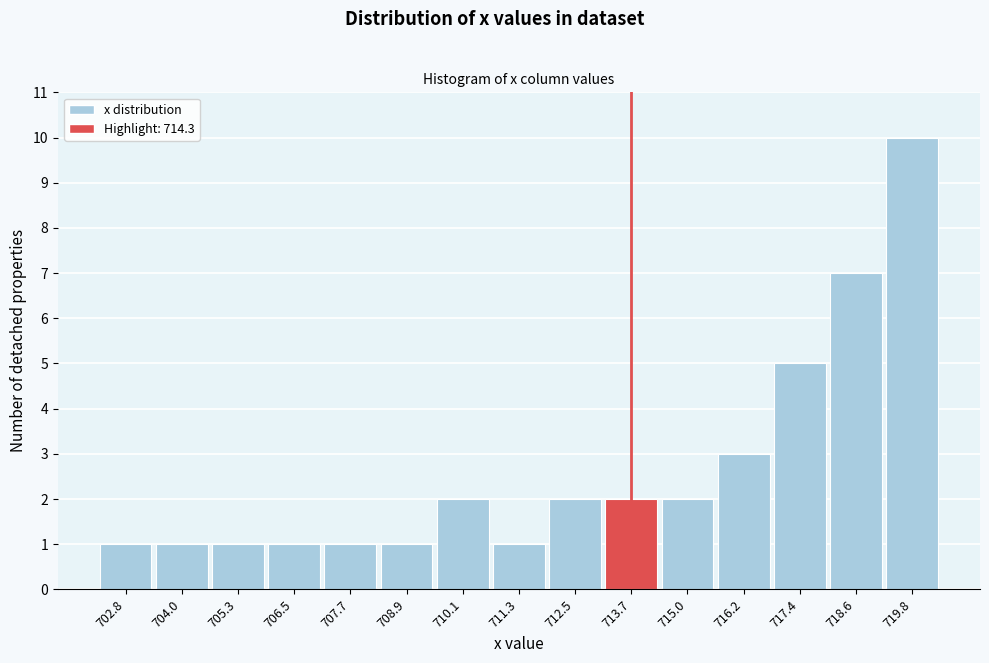

Reading left to right, list all the values displayed in this chart.

1	1	1	1	1	1	2	1	2	2	2	3	5	7	10